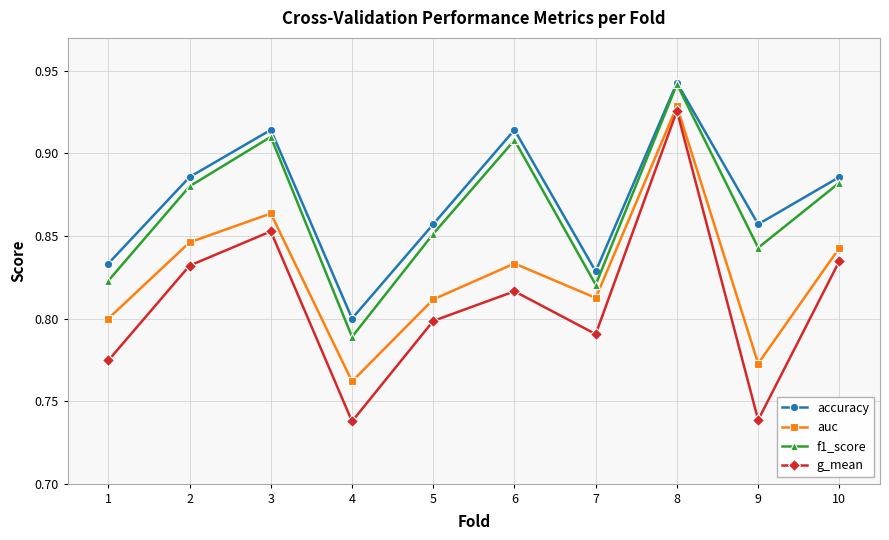

Between 1 and 3, which series saw the biggest shift?

f1_score